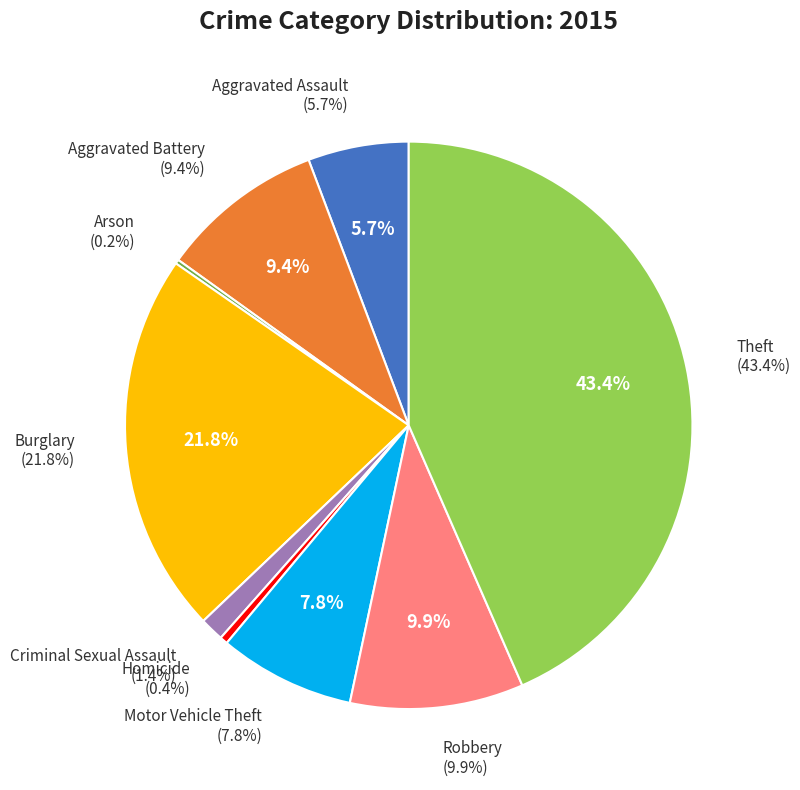

Count the number of slices in the pie.

9